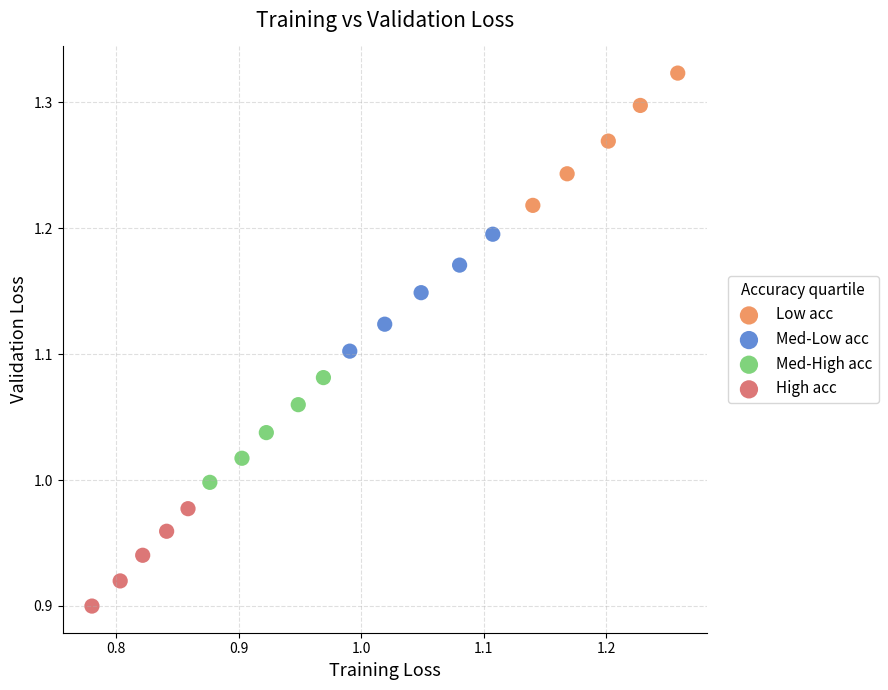

Which series reaches the maximum Y coordinate?

Low acc